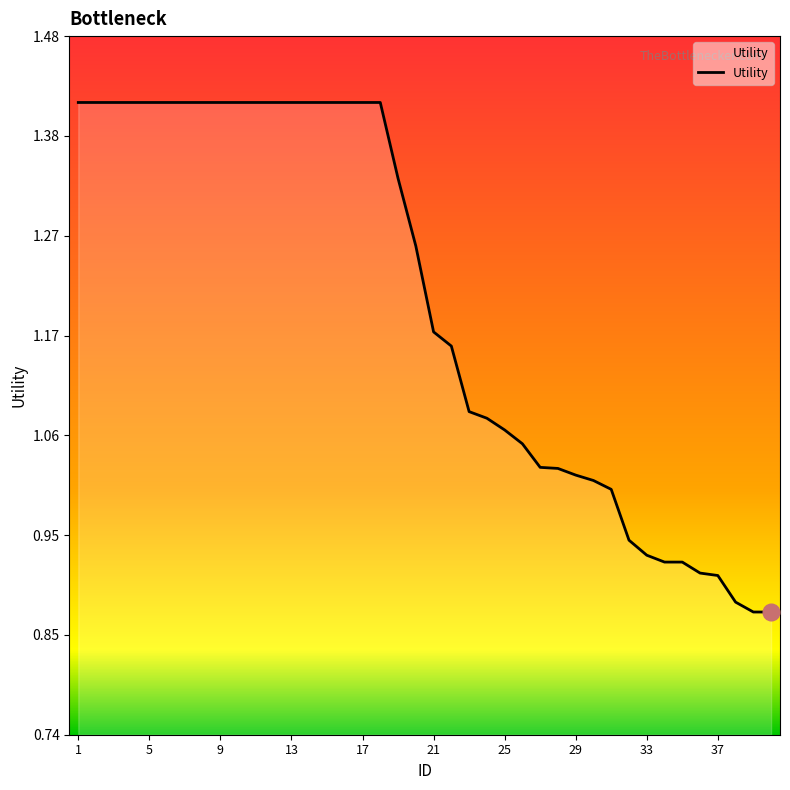

What is the difference between the maximum and minimum values?

0.5